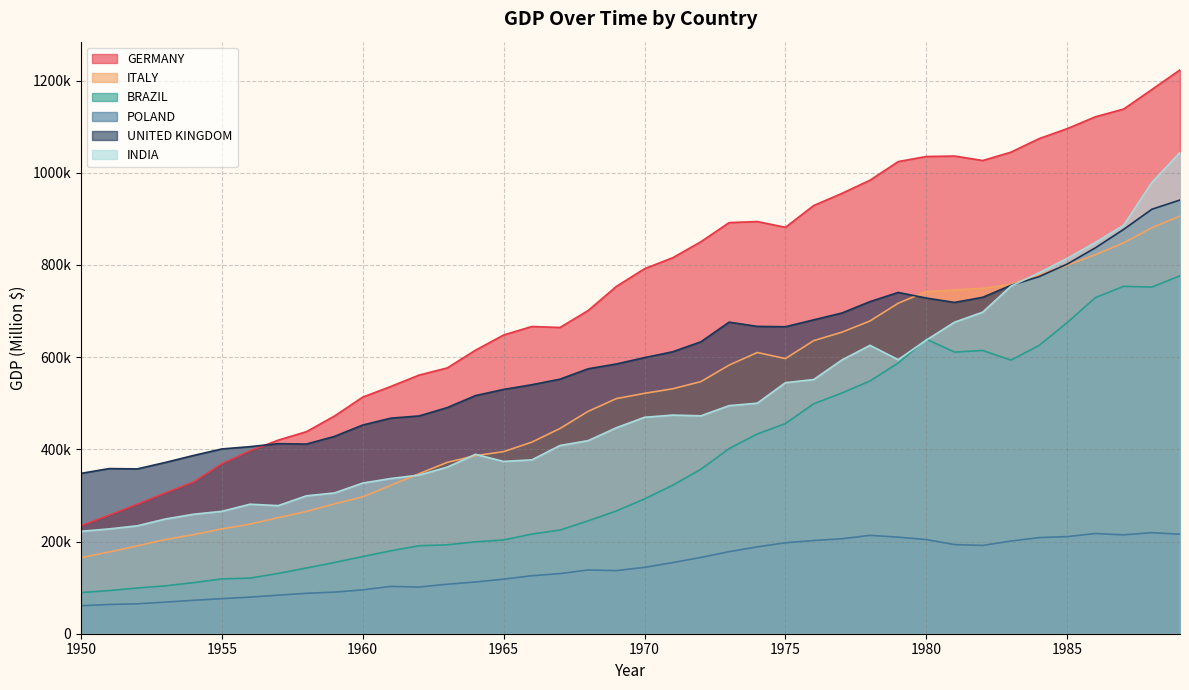

The value of INDIA at 1964 is 389262.0. True or false?

True